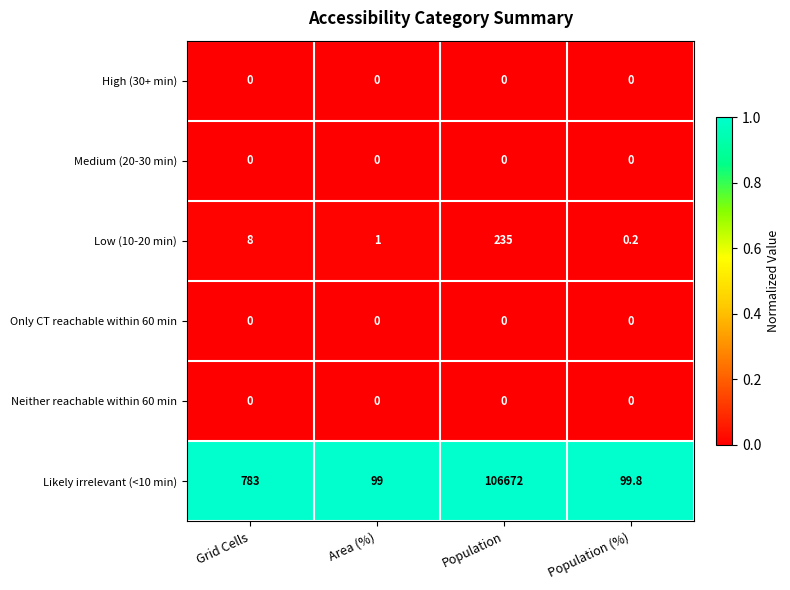

Reading right to left, transcribe all the data shown in this chart.

High (30+ min): 0.0	0.0	0.0	0.0
Medium (20-30 min): 0.0	0.0	0.0	0.0
Low (10-20 min): 0.2	235.0	1.0	8.0
Only CT reachable within 60 min: 0.0	0.0	0.0	0.0
Neither reachable within 60 min: 0.0	0.0	0.0	0.0
Likely irrelevant (<10 min): 99.8	106672.0	99.0	783.0